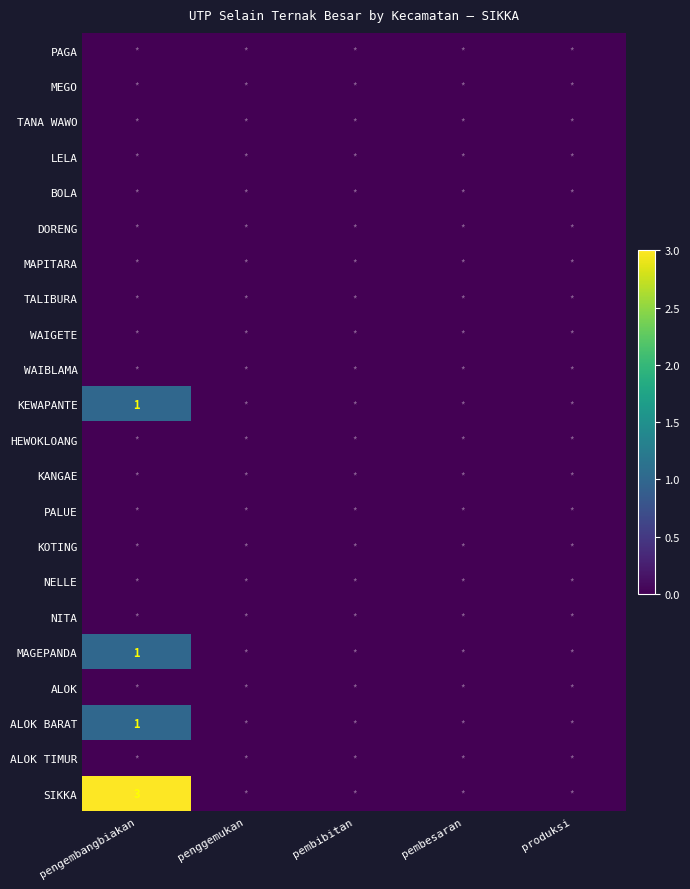

At how many categories does at least one series exceed 2?

1